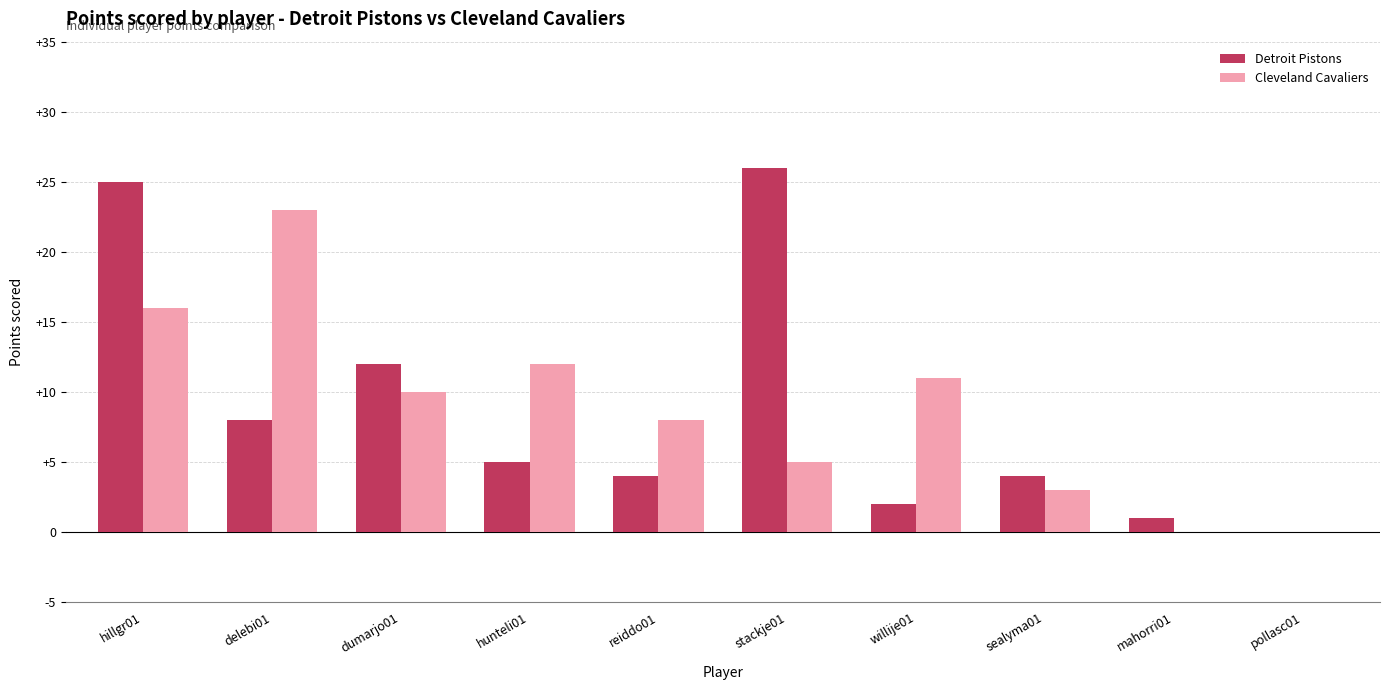

At which category does the chart reach its peak across all series?

stackje01